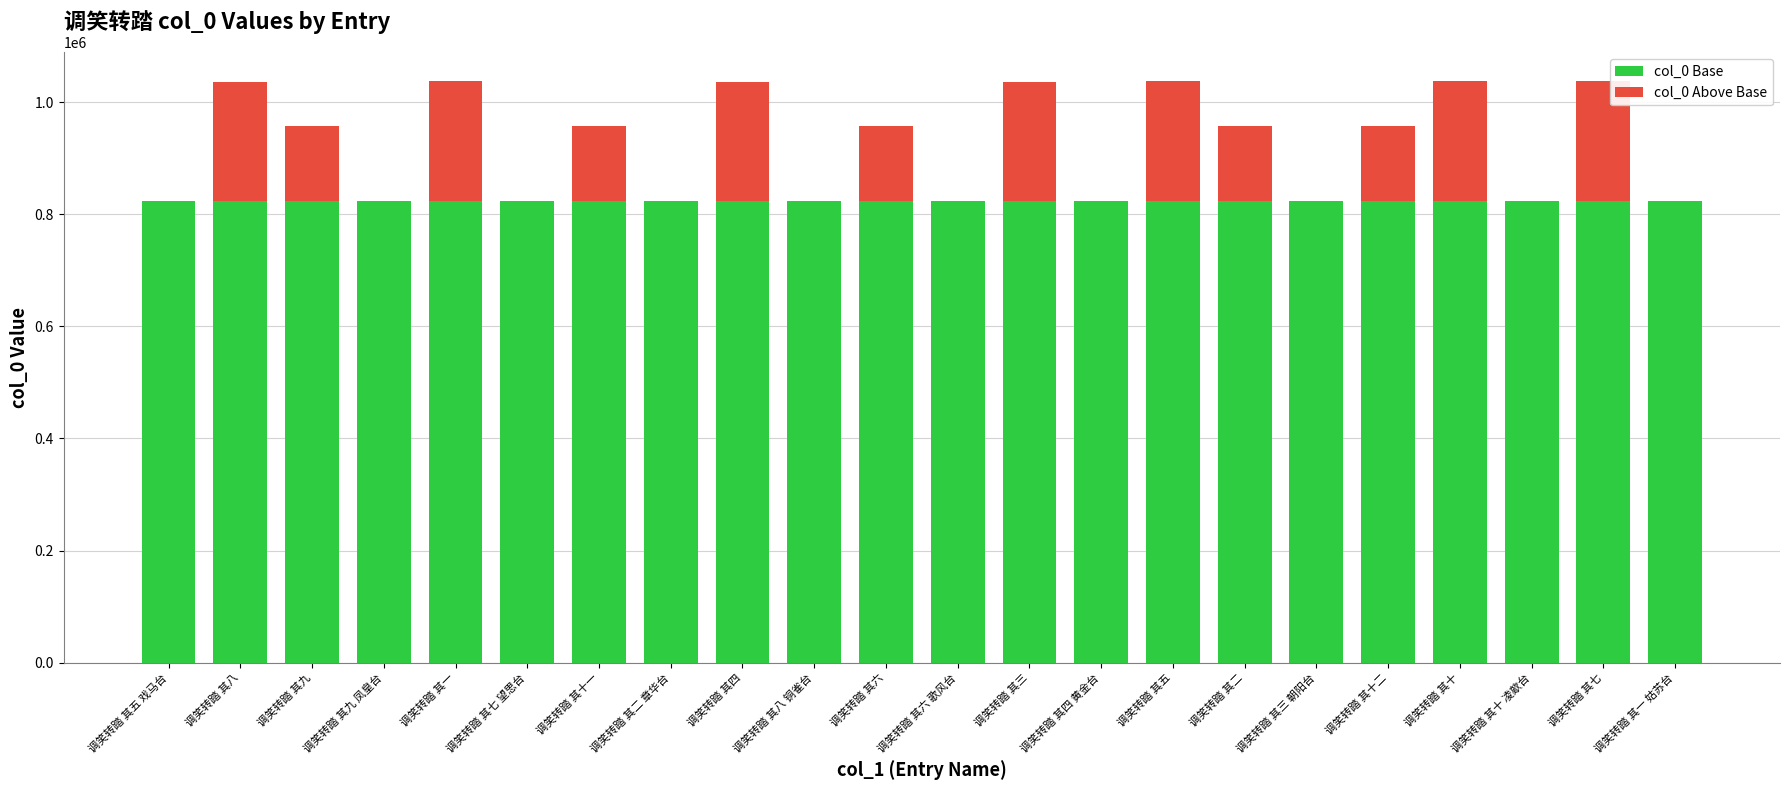

True or false: col_0 Base has a value of 822645 at 调笑转踏 其五.

True